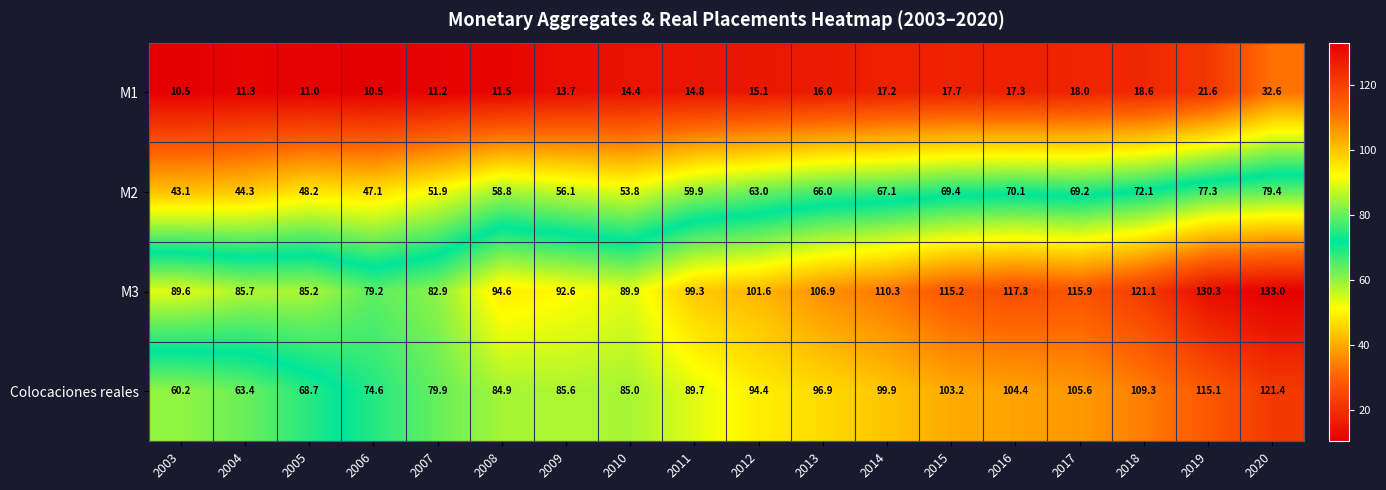

How many distinct data groups are displayed?

4